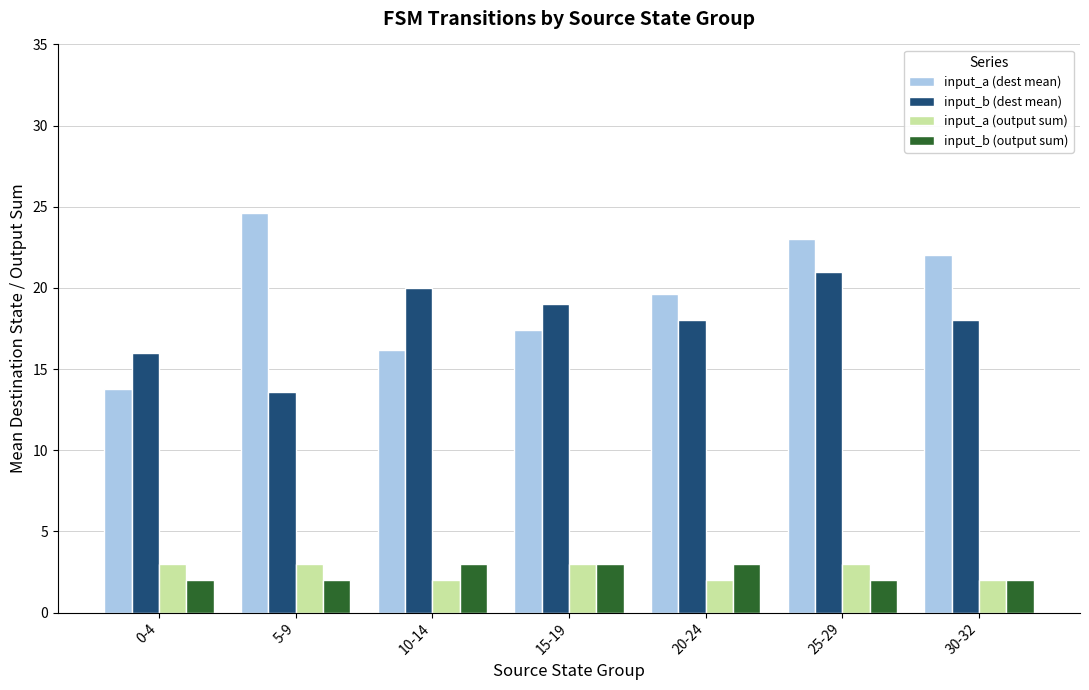

What is the difference between the second highest and second lowest values in the input_a (dest mean) series?

6.8